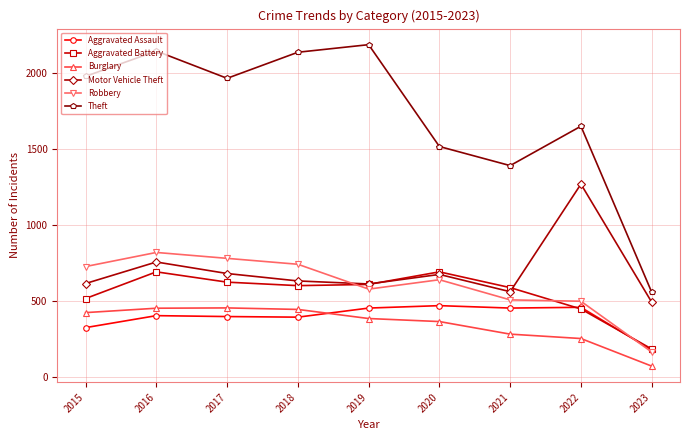

At which category does Theft reach its first local peak?

2016